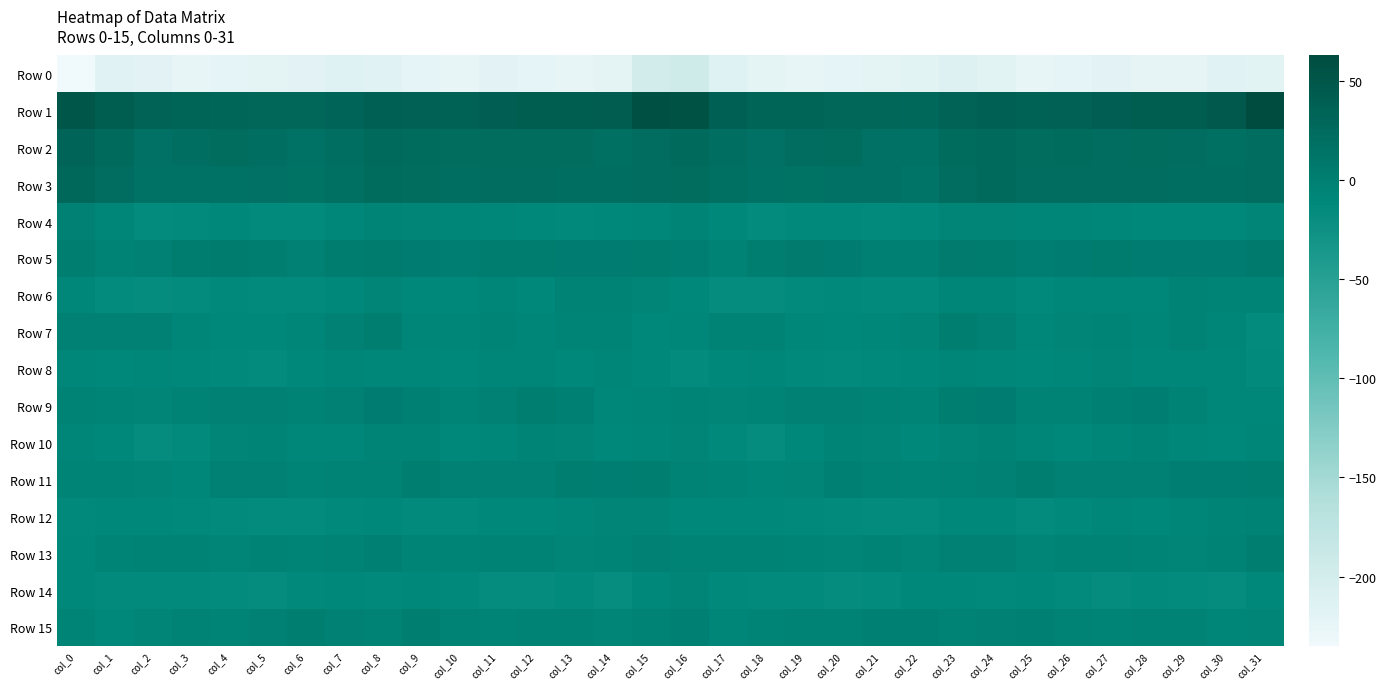

What is the spread (max minus min) of values at col_0?

286.1